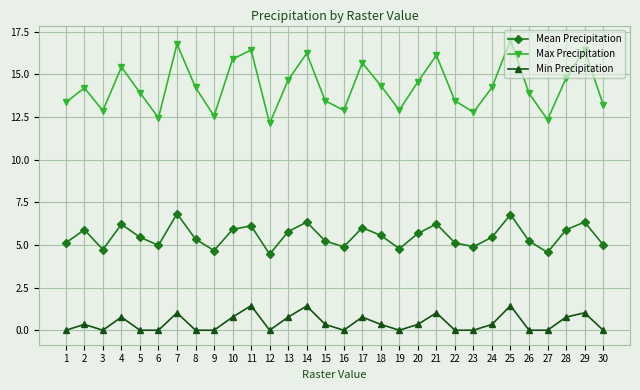

What is the difference between the maximum and minimum values in the Mean Precipitation series?

2.4